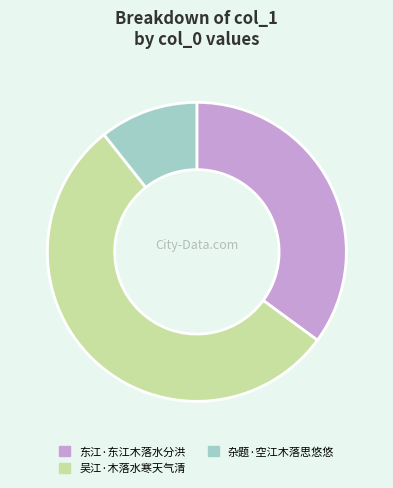

Is it true that 东江·东江木落水分洪 is 35% of the pie?

True